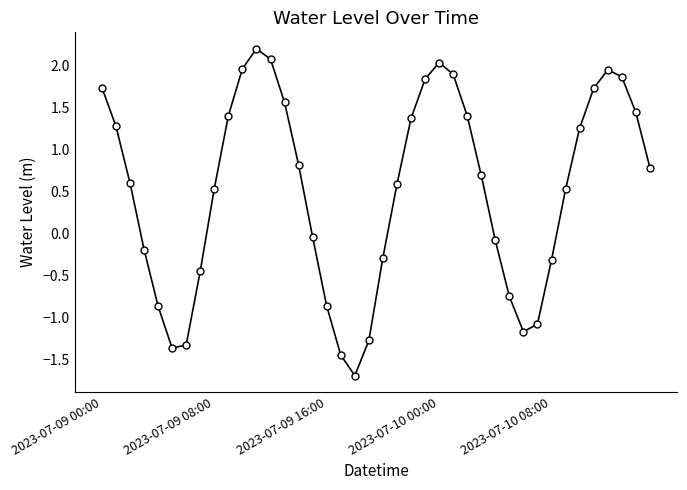

What is the maximum value shown in the chart?

2.2